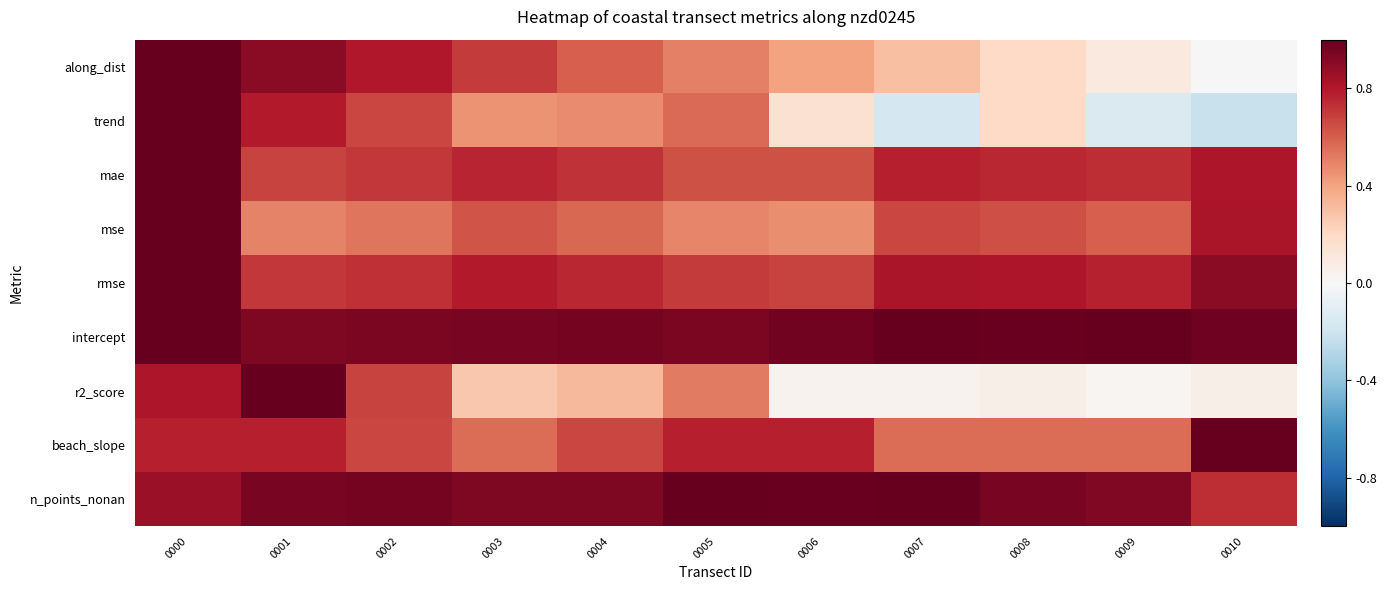

Rank the series by their maximum value, from highest to lowest.

along_dist, trend, mae, mse, rmse, intercept, r2_score, beach_slope, n_points_nonan